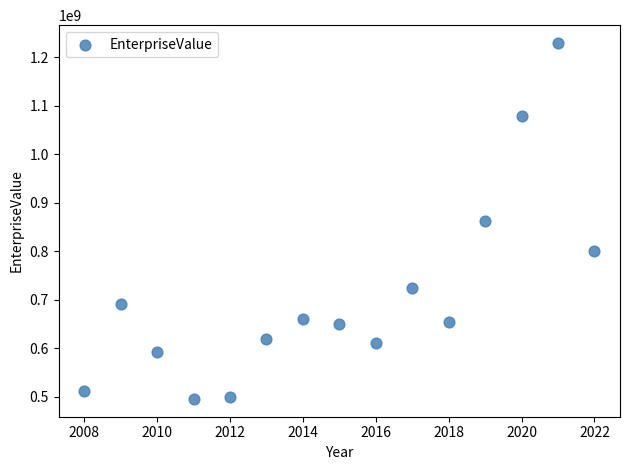

What is the range of Y values (max minus min)?

734275220.5